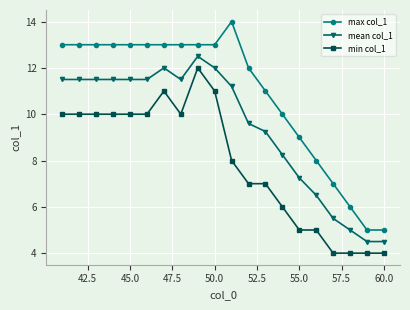

How many lines are shown in the chart?

3